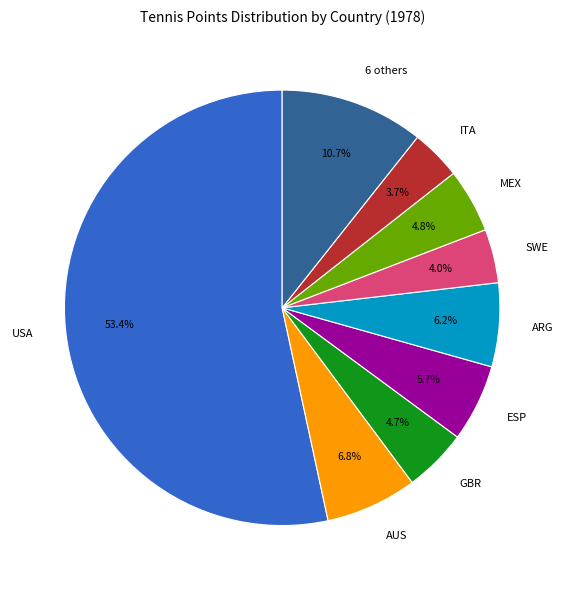

Combined, what portion of the pie is 6 others and GBR?

15.4%